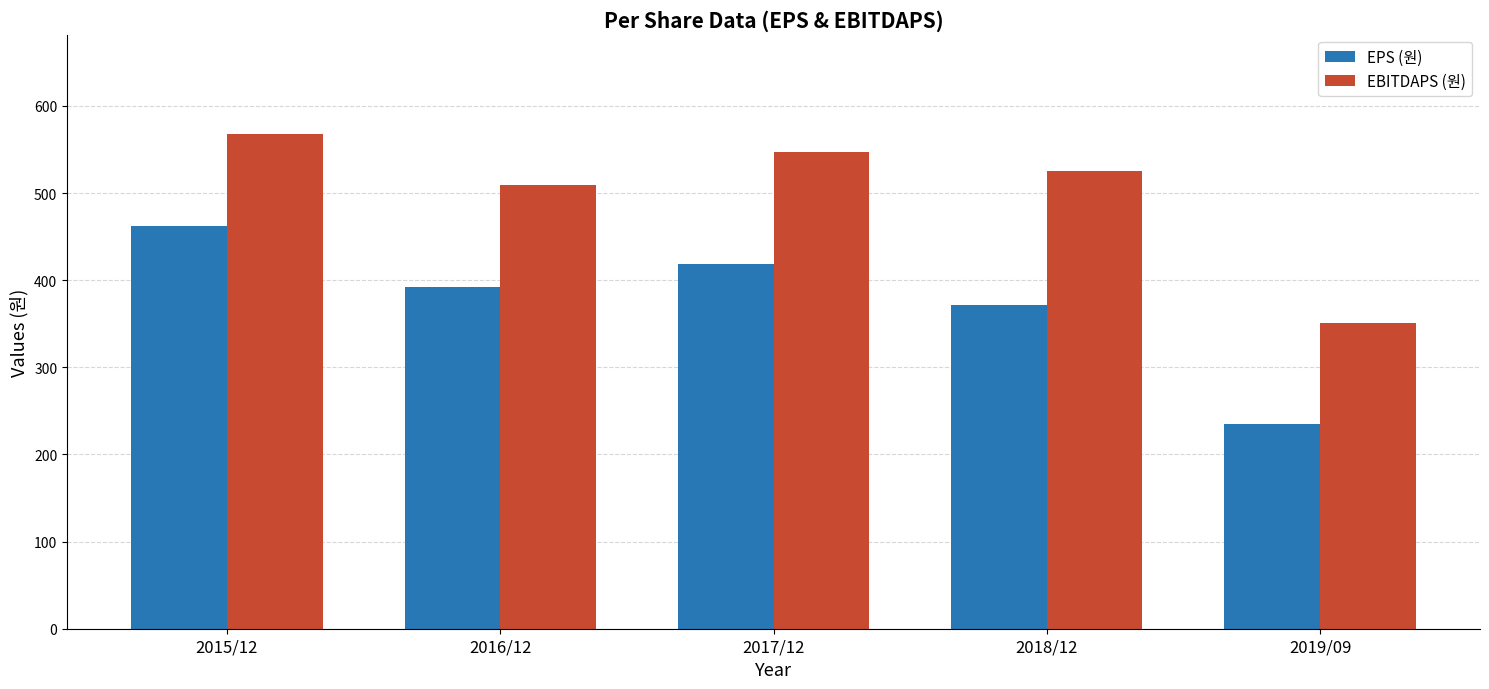

How many bars are there in total?

10